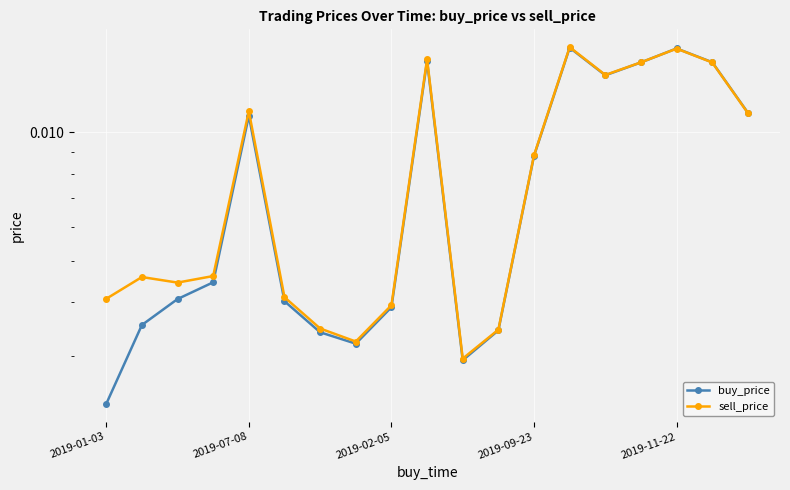

List the series in order of their overall mean, lowest first.

buy_price, sell_price